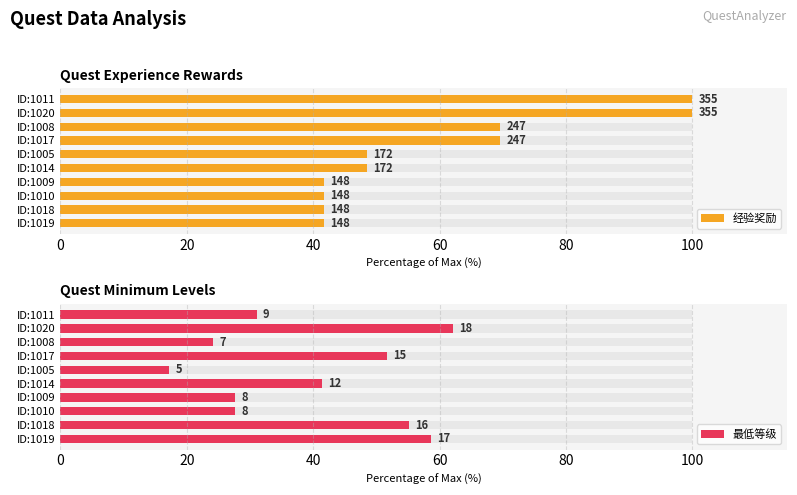

How many distinct data groups are displayed?

2